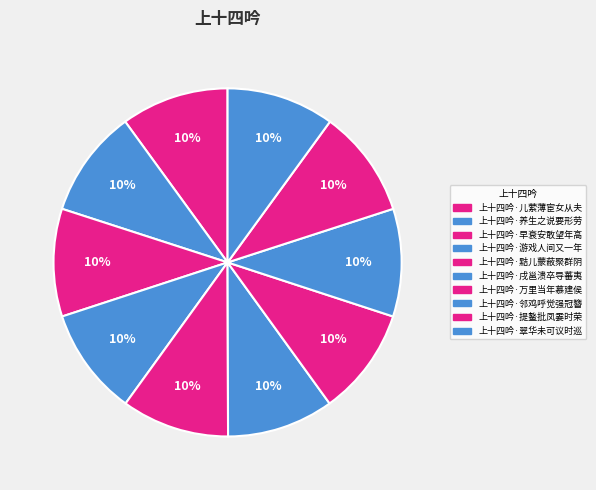

Is it true that 上十四吟·邻鸡呼觉强冠簪 is 10% of the pie?

True